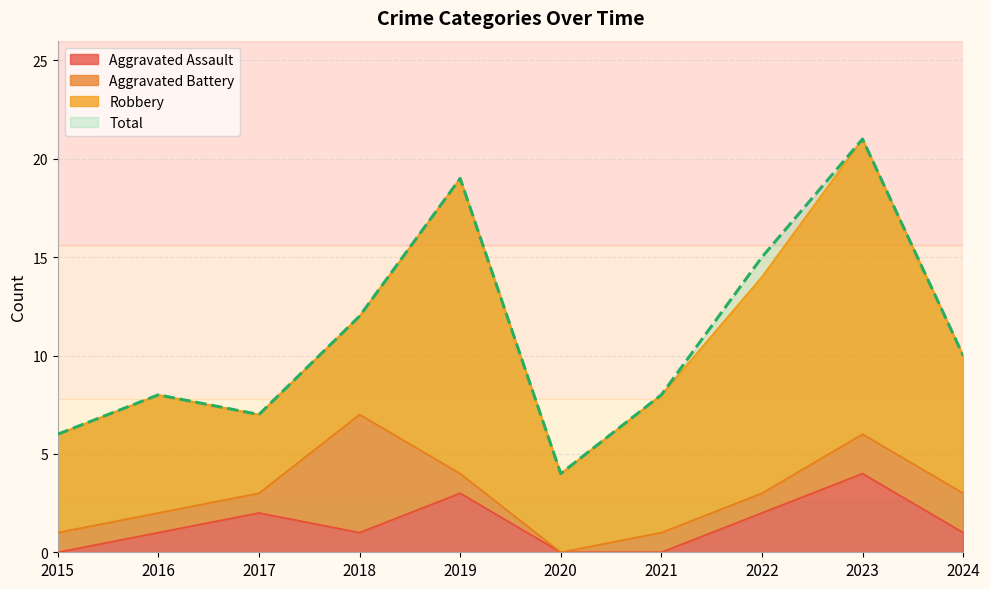

What is the average value of the Total series?

11